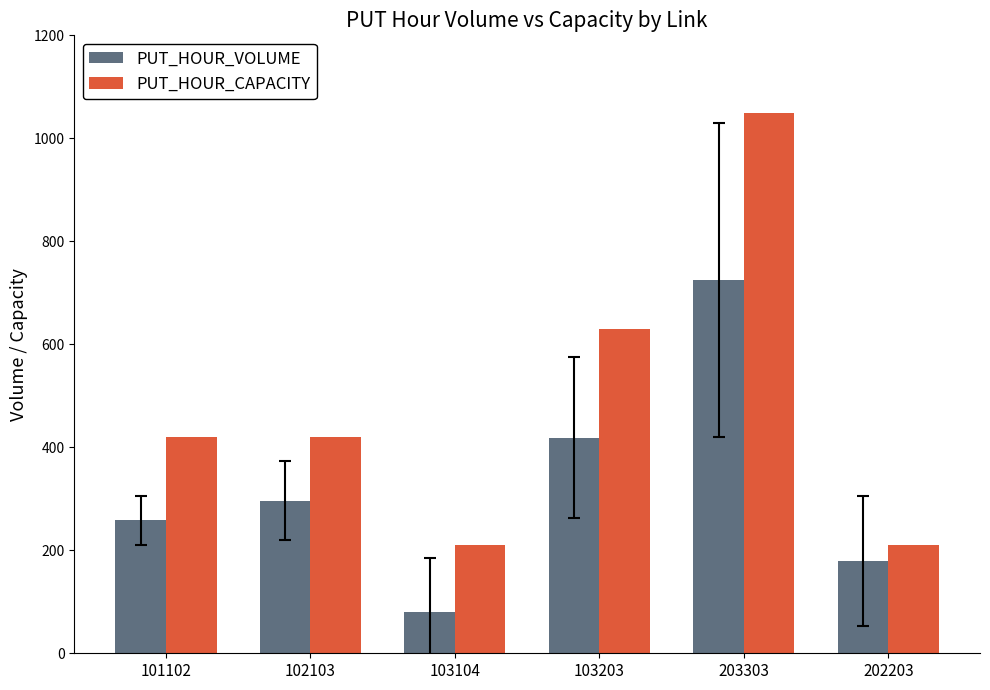

At which category does the chart reach its peak across all series?

203303